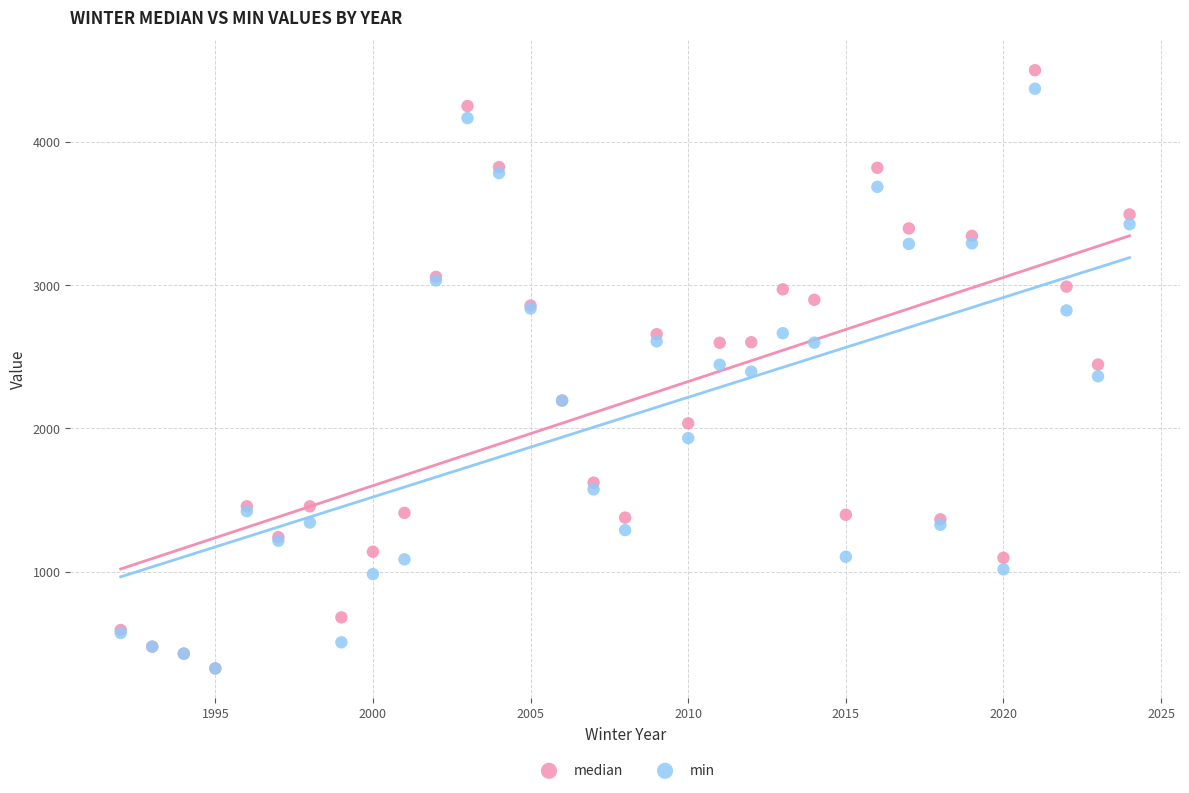

Which series reaches the maximum Y coordinate?

median